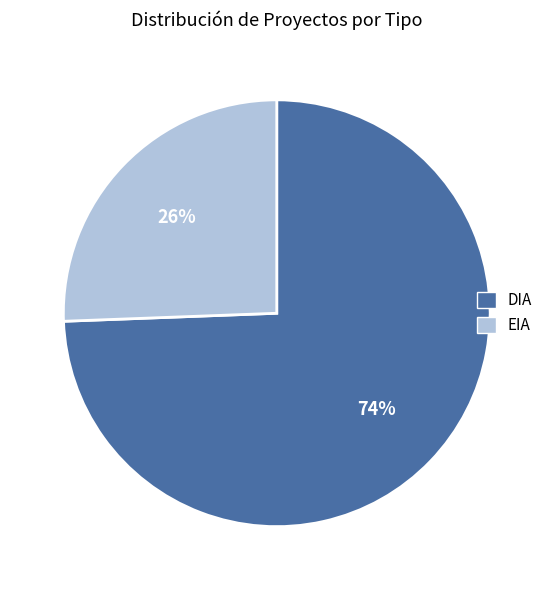

Between DIA and EIA, which is larger?

DIA